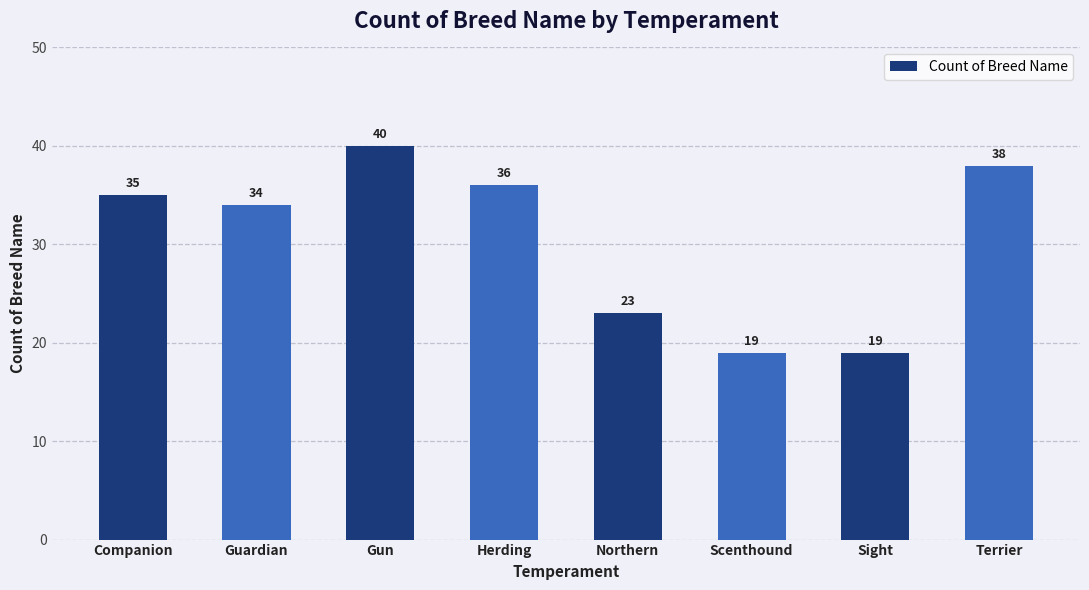

What is the label of the 7th bar from the right?

Guardian